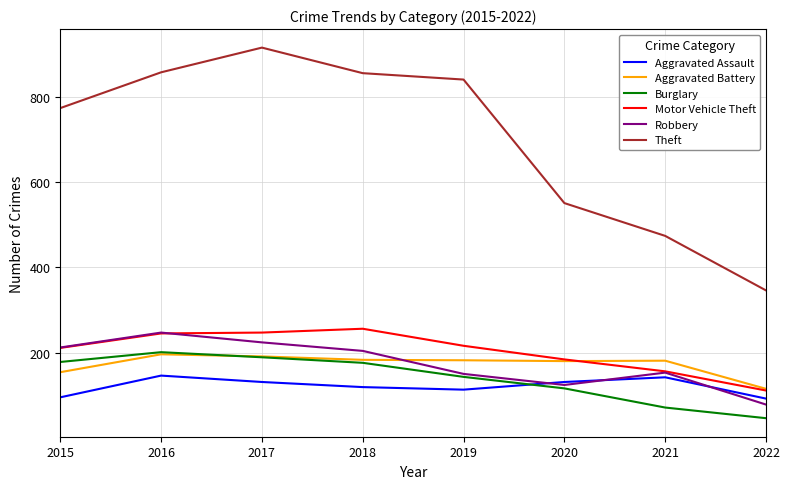

What are all the series names shown in the legend?

Aggravated Assault, Aggravated Battery, Burglary, Motor Vehicle Theft, Robbery, Theft